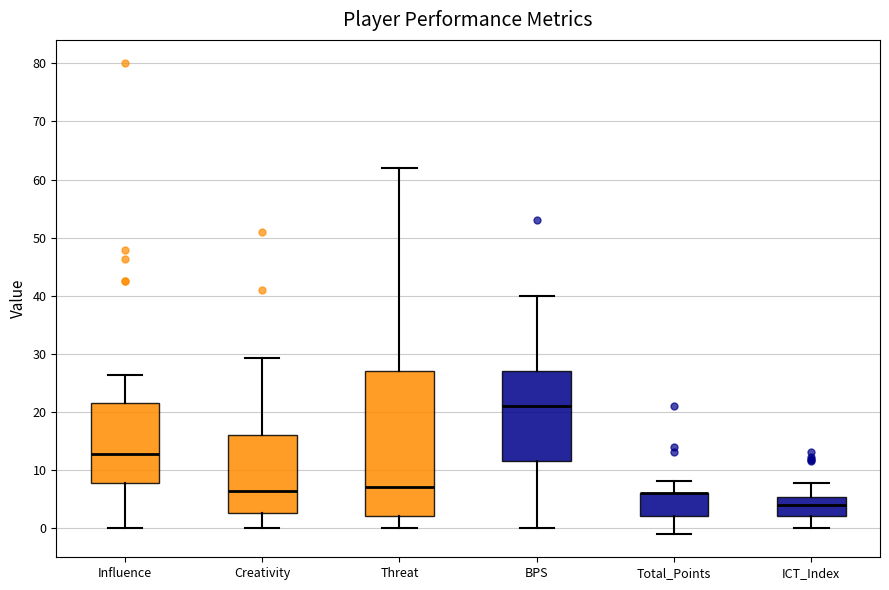

Where is the lower edge of the box for Threat on the y-axis? The values are not printed on the chart, so give them approximately, as read against the axis.

2